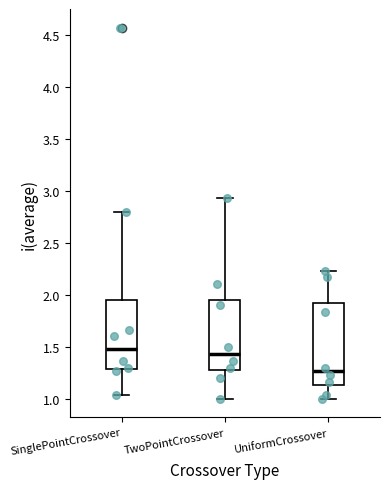

Reading left to right, transcribe this box plot: for each box, give where its median line is, the range the box spans, and where its two whiskers end, as read against the y-axis. The values are not printed on the chart, so give them approximately, as read against the axis.

SinglePointCrossover: median 1.50, box 1.30 to 1.95, whiskers 1.05 to 2.80
TwoPointCrossover: median 1.45, box 1.30 to 1.95, whiskers 1.00 to 2.95
UniformCrossover: median 1.25, box 1.15 to 1.90, whiskers 1.00 to 2.25